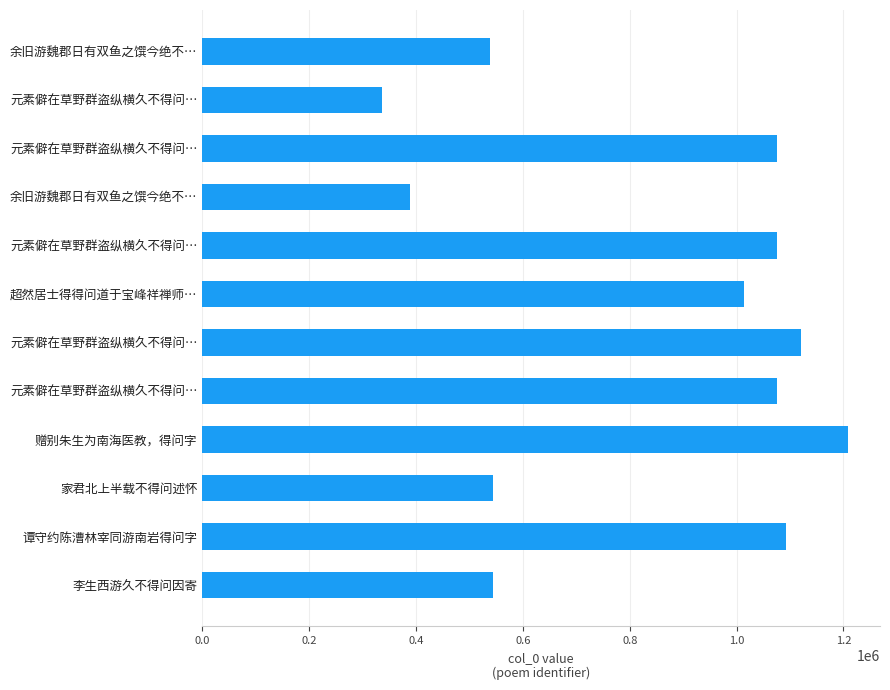

Does the chart contain any negative values?

No